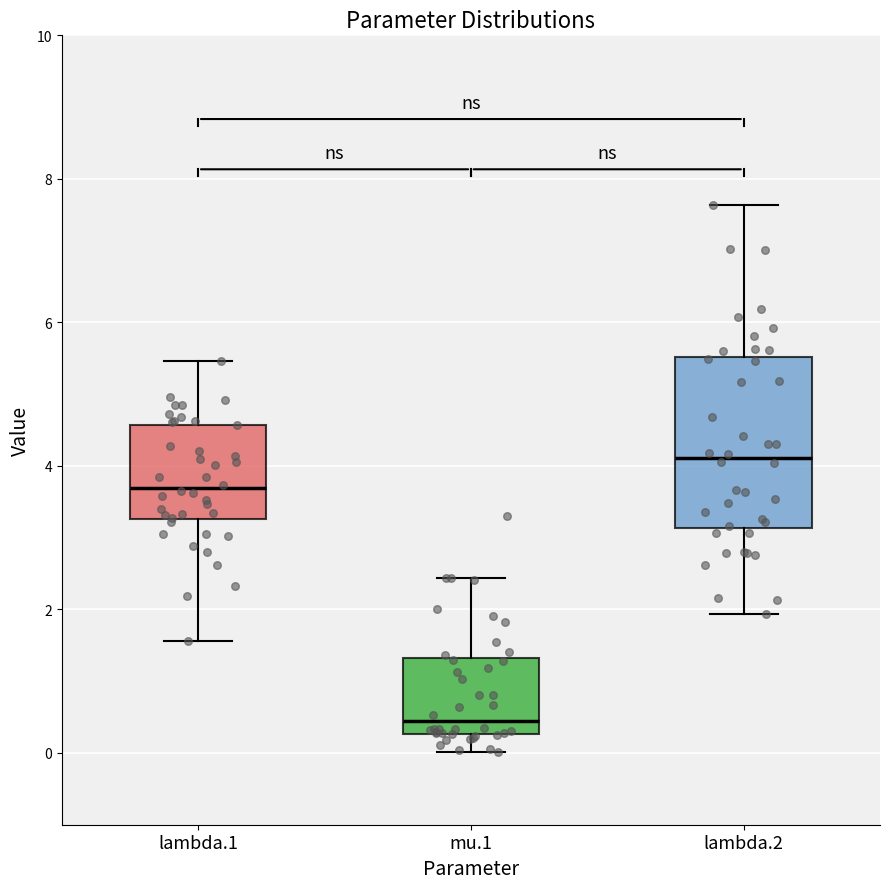

Where does the upper whisker of the box for lambda.1 end on the y-axis? The values are not printed on the chart, so give them approximately, as read against the axis.

5.4